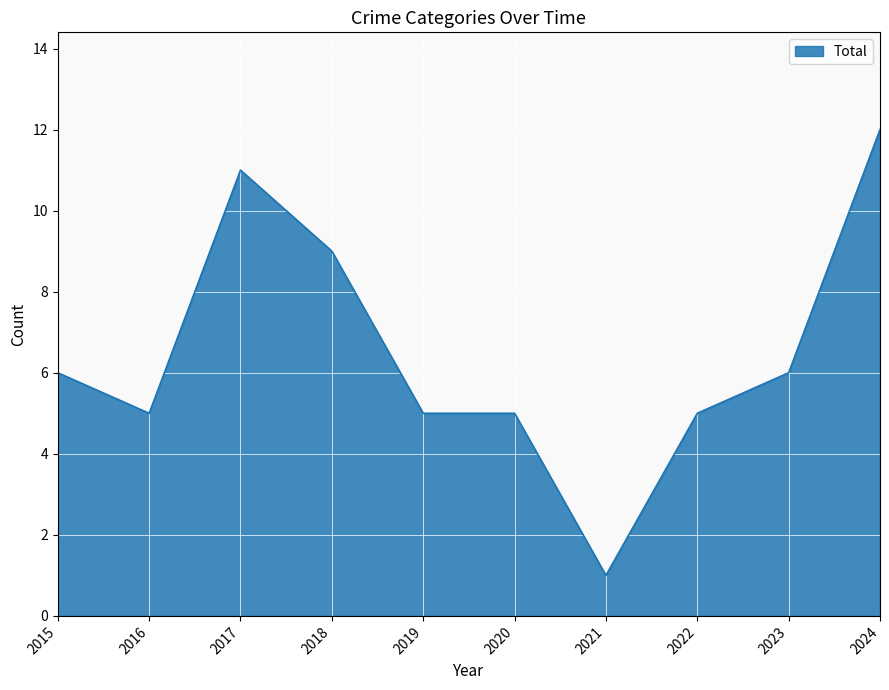

What is the change in value from 2021 to 2022?

+4